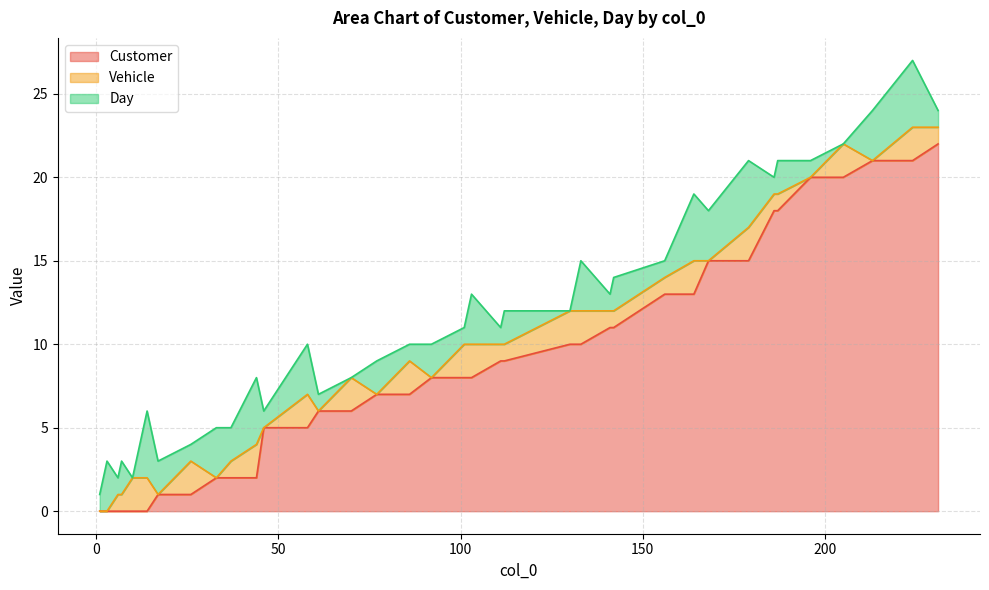

Reading left to right, transcribe all the data shown in this chart.

Customer: 0	0	0	0	0	0	0	0	0	1	1	2	2	2	5	5	6	6	7	7	8	8	8	9	9	10	10	11	11	13	13	15	15	18	18	20	20	21	21	22
Vehicle: 0	0	0	1	1	2	2	2	2	0	2	0	1	2	0	2	0	2	0	2	0	2	2	1	1	2	2	1	1	1	2	0	2	1	1	0	2	0	2	1
Day: 1	2	3	1	2	0	1	3	4	2	1	3	2	4	1	3	1	0	2	1	2	1	3	1	2	0	3	1	2	1	4	3	4	1	2	1	0	3	4	1